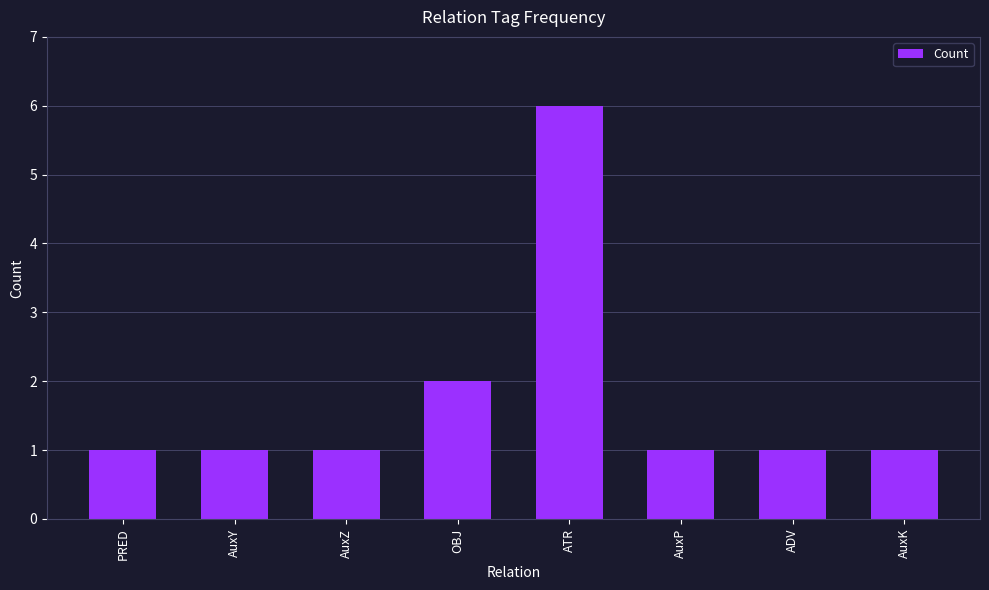

What position from the left is PRED?

1